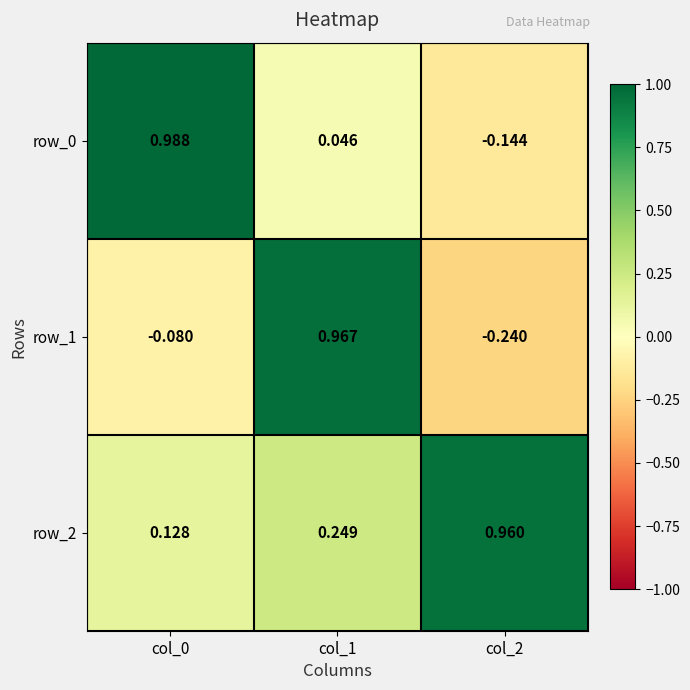

Is the value of row_2 at col_2 greater than the value of row_1 at col_1?

No